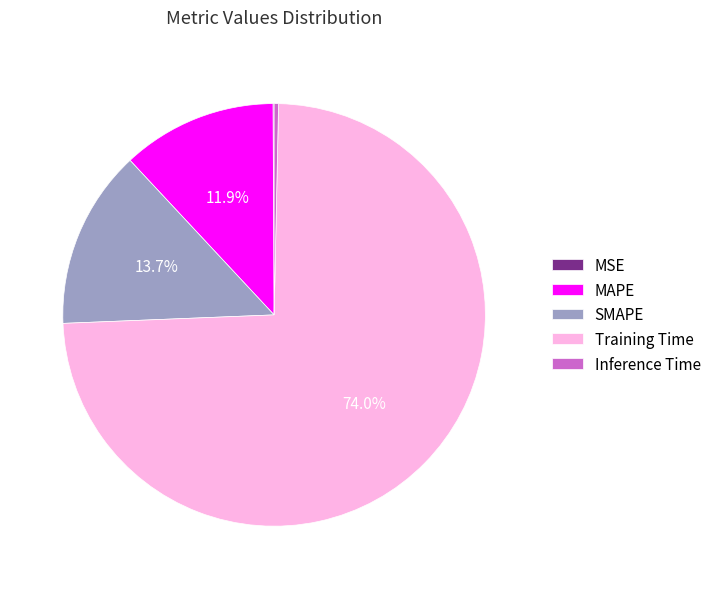

Which slice is the largest?

Training Time